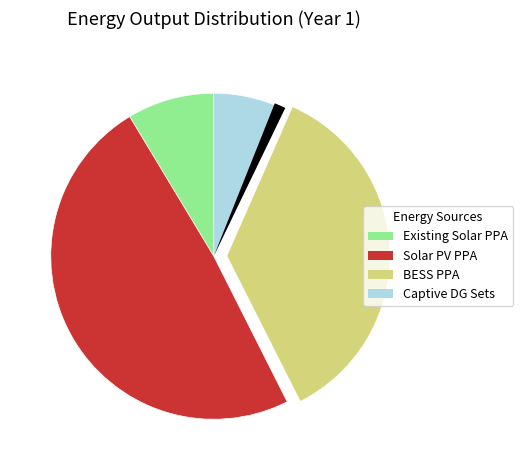

To the nearest percent, what is the difference between the Captive DG Sets and PPA based on Solar plant source slice percentages?

42%